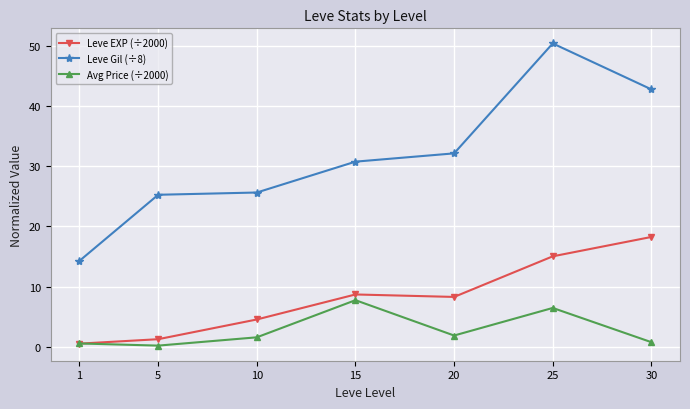

What is the difference between the second highest and minimum values in the Avg Price (÷2000) series?

6.3